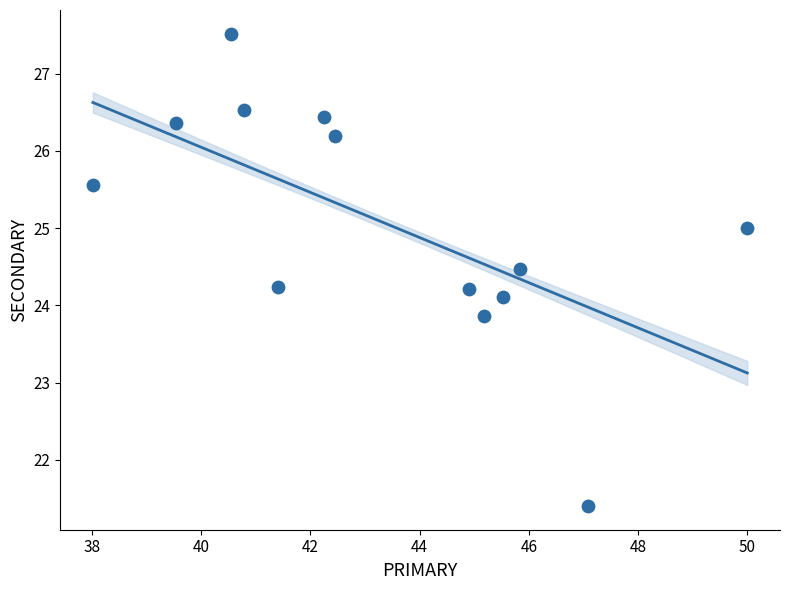

What is the range of Y values (max minus min)?

6.1